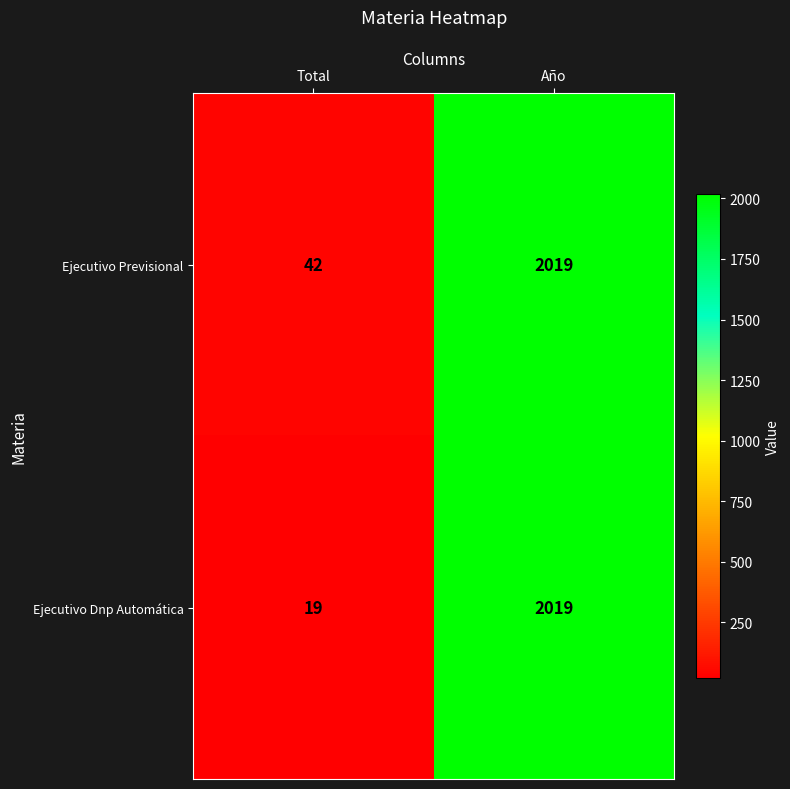

True or false: Ejecutivo Dnp Automática has a value of 2019 at Año.

True